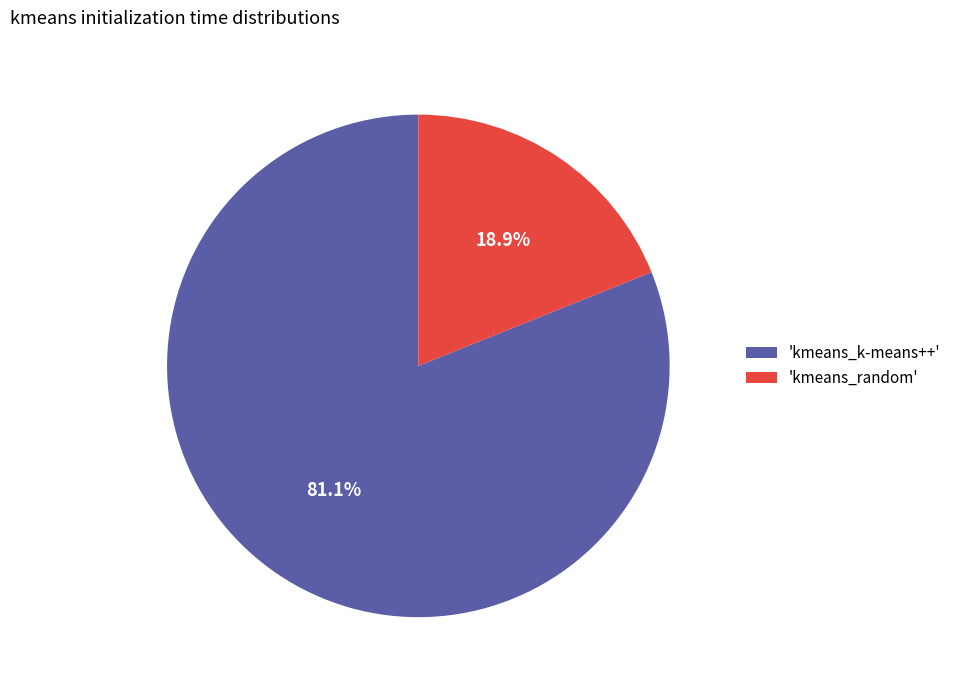

What is the largest slice in the pie chart?

'kmeans_k-means++'